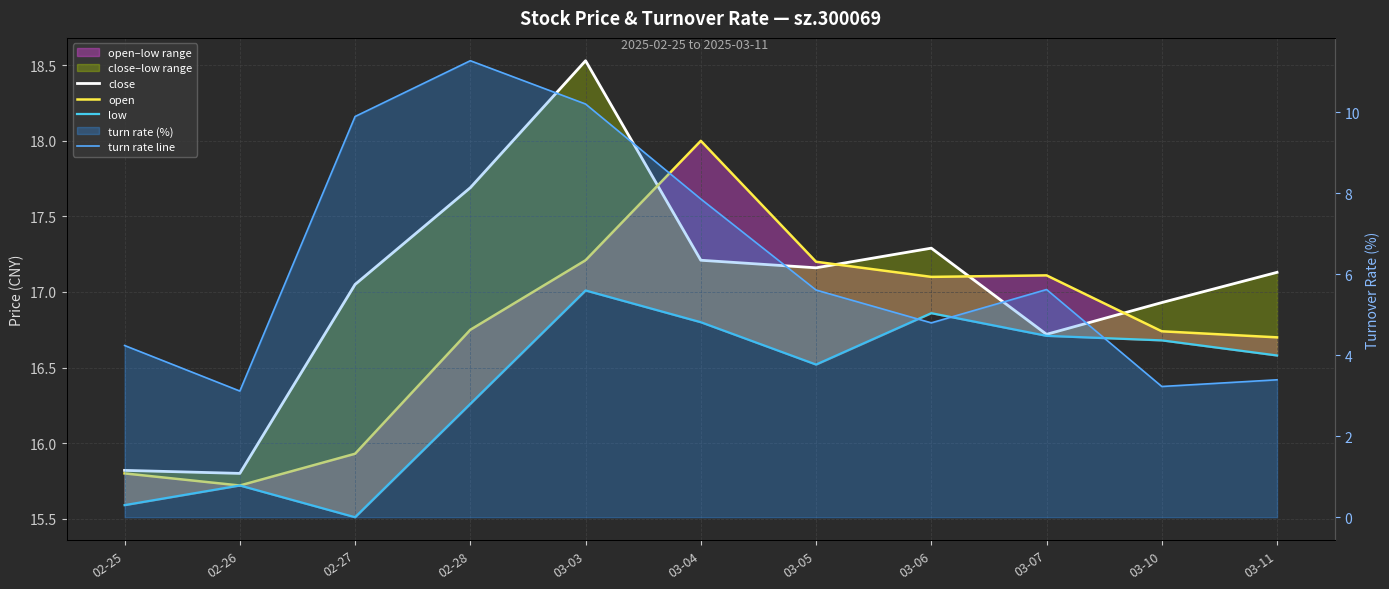

Where do close and open first cross each other?

03-03 and 03-04